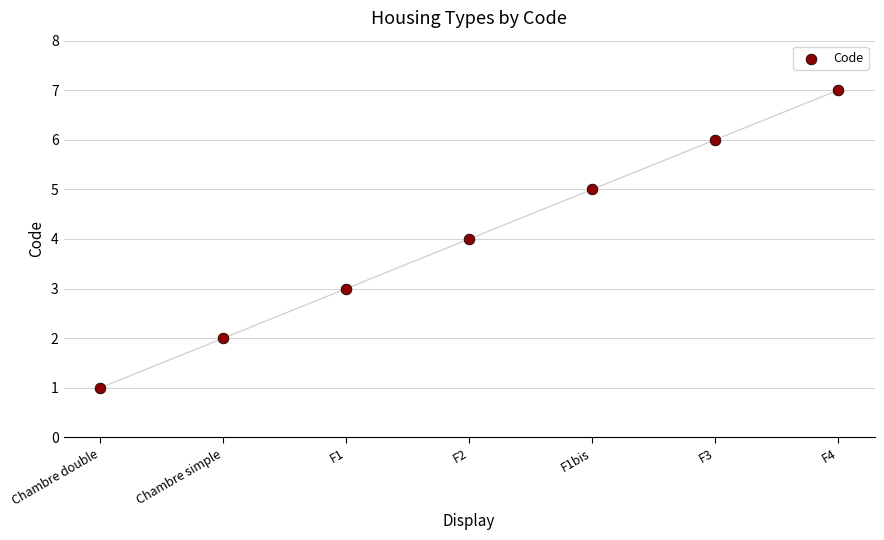

What is the range of Y values (max minus min)?

6